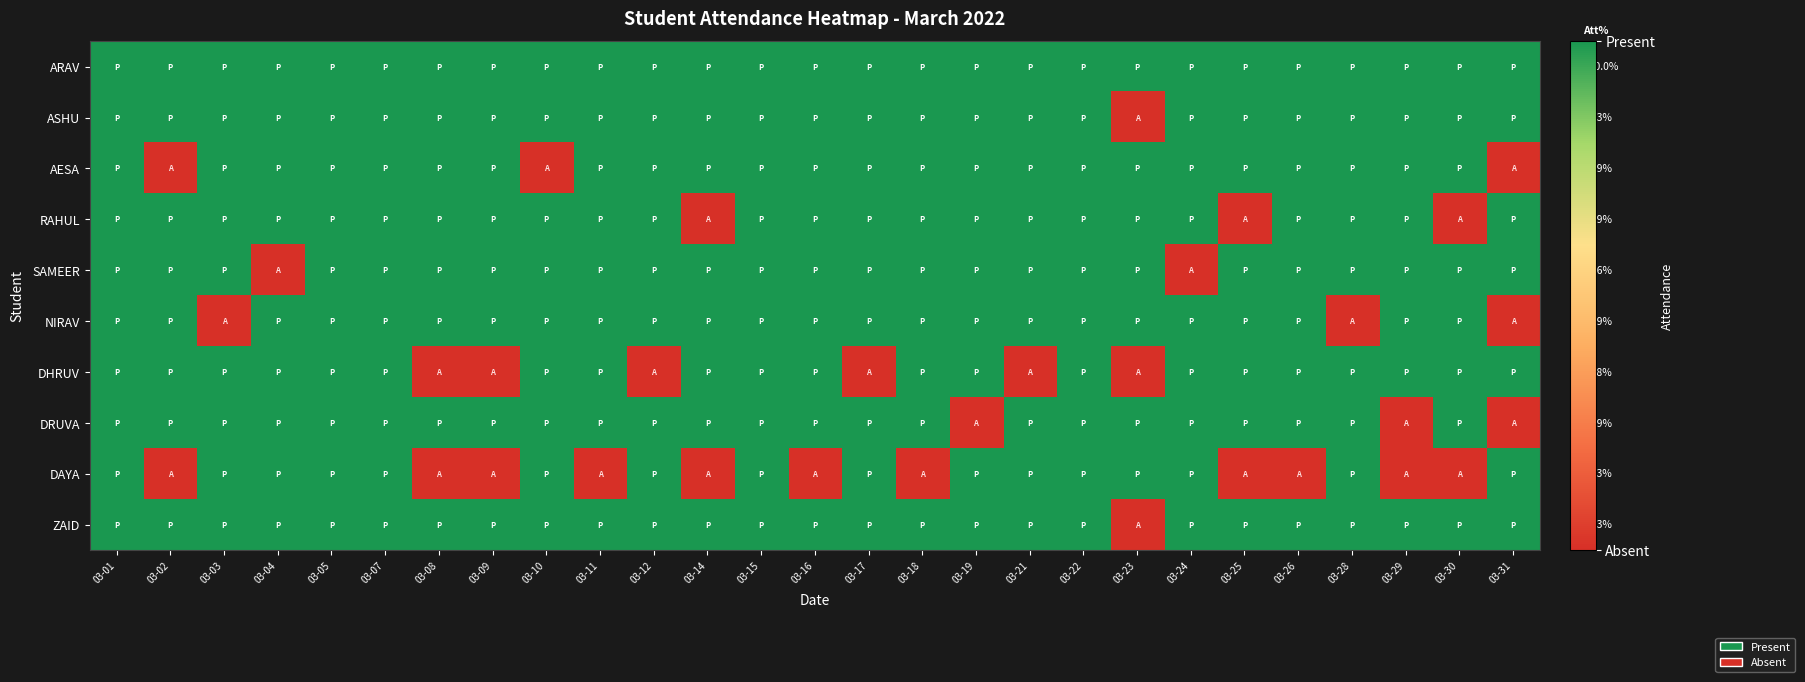

What is the difference between the maximum and minimum values in the DRUVA series?

1